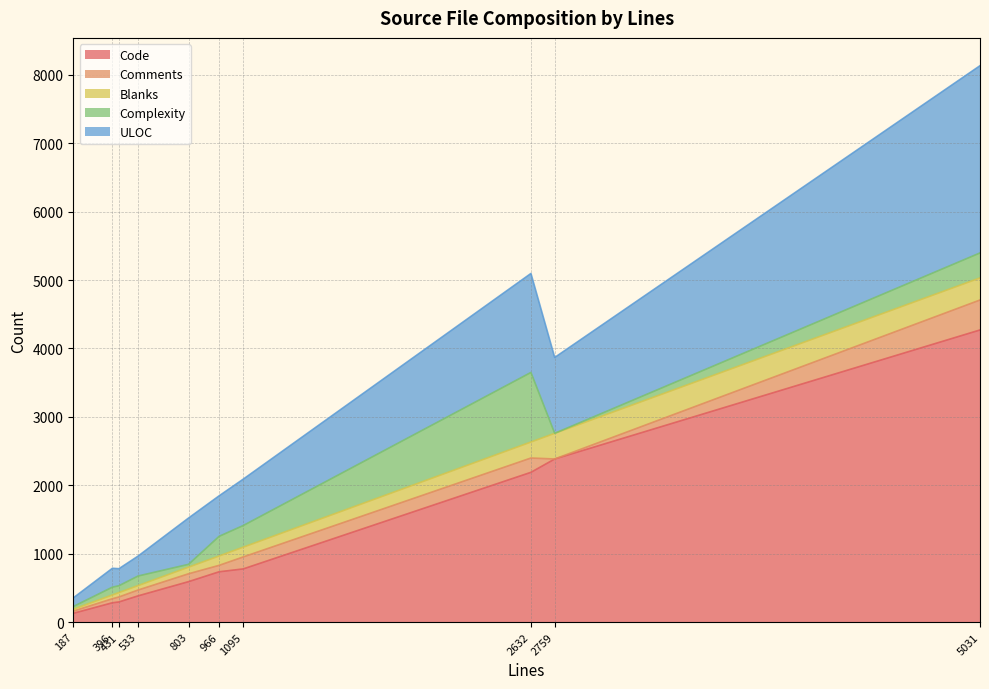

The Code series shows 128 at 187. True or false?

True